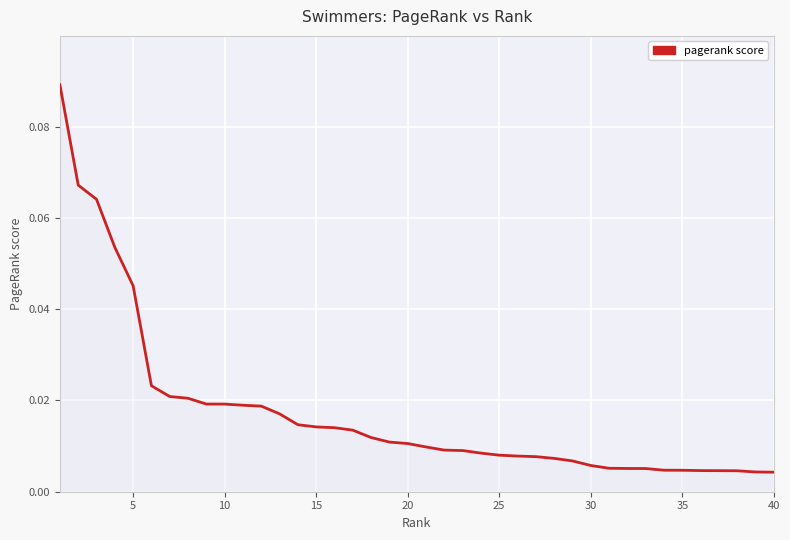

Reading right to left, extract all data points from this chart.

0.0	0.0	0.0	0.0	0.0	0.0	0.0	0.0	0.0	0.0	0.0	0.0	0.0	0.0	0.0	0.0	0.0	0.0	0.0	0.0	0.0	0.0	0.0	0.0	0.0	0.0	0.0	0.0	0.0	0.0	0.0	0.0	0.0	0.0	0.0	0.0	0.1	0.1	0.1	0.1